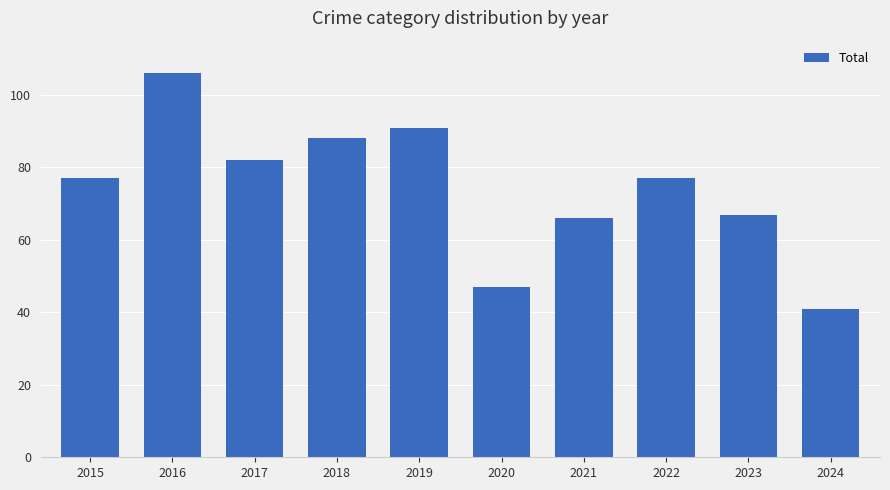

Are the bars grouped side by side (vs. stacked)?

No